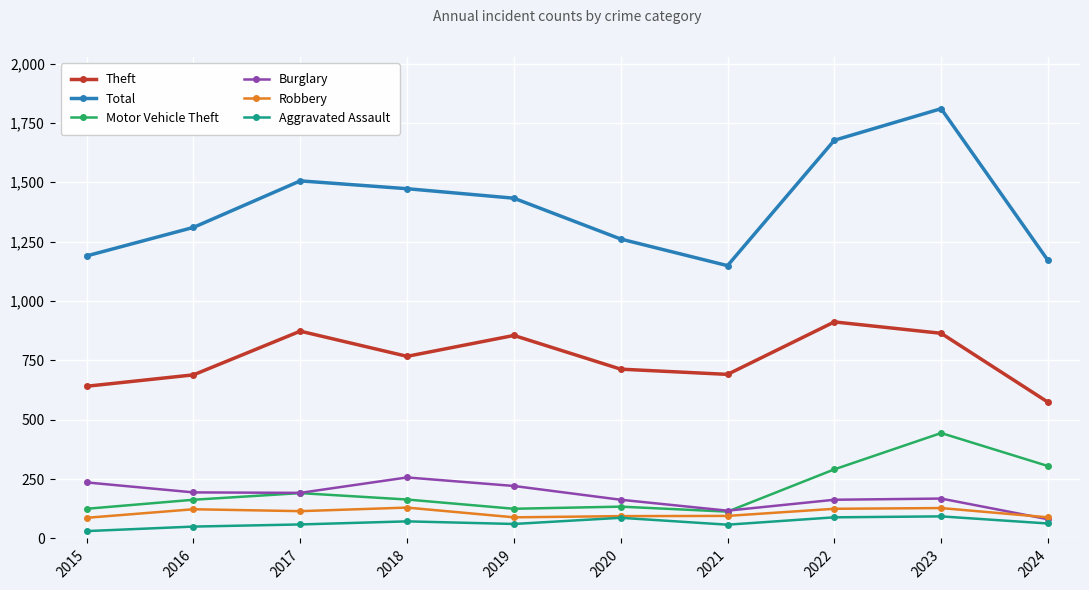

What is the difference between the highest and lowest values at 2023?

1717